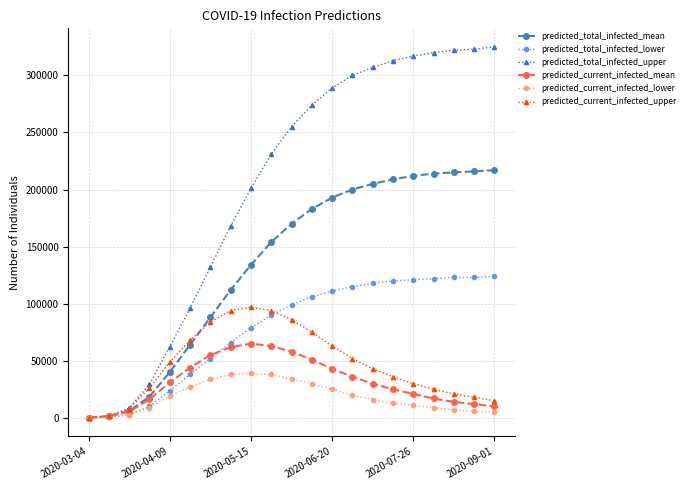

List the series in order of their peak value, highest first.

predicted_total_infected_upper, predicted_total_infected_mean, predicted_total_infected_lower, predicted_current_infected_upper, predicted_current_infected_mean, predicted_current_infected_lower